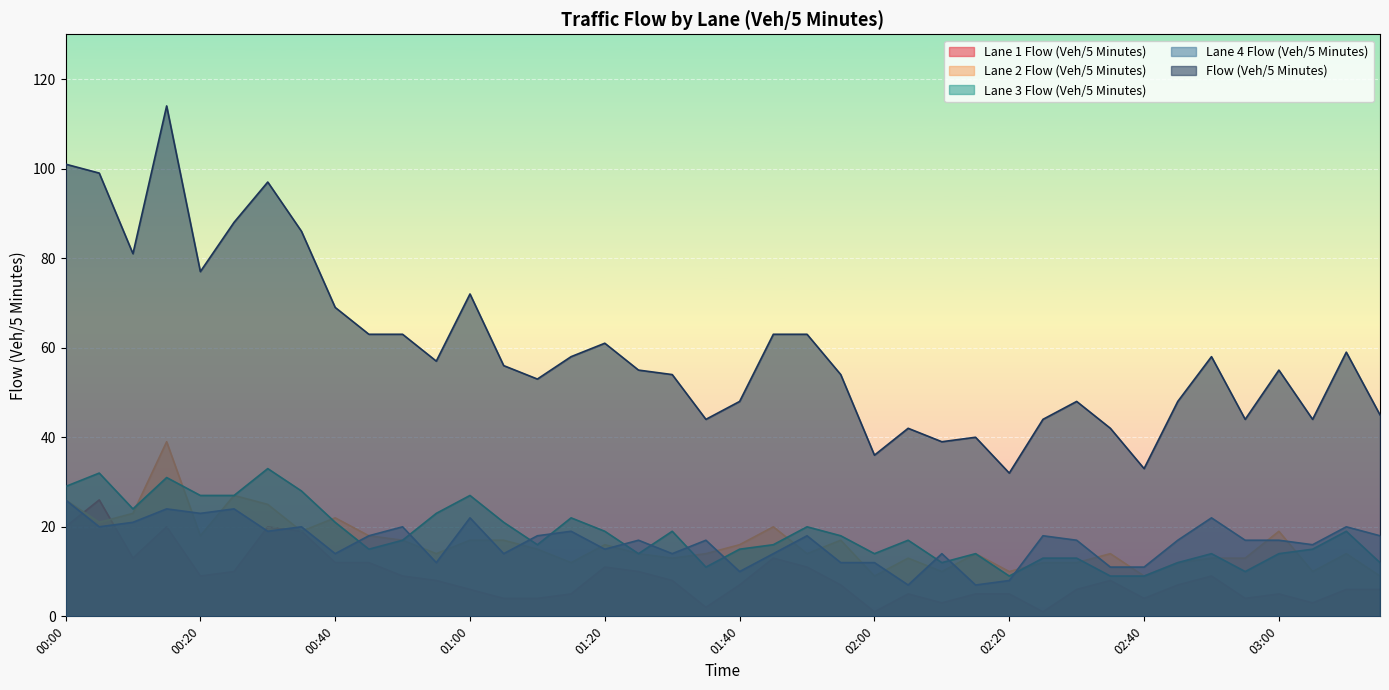

At how many categories does at least one series exceed 38?

37